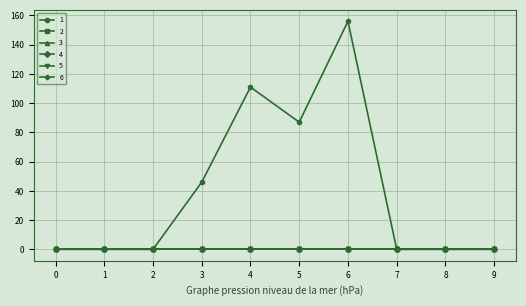

Which series has the largest total across all categories?

1